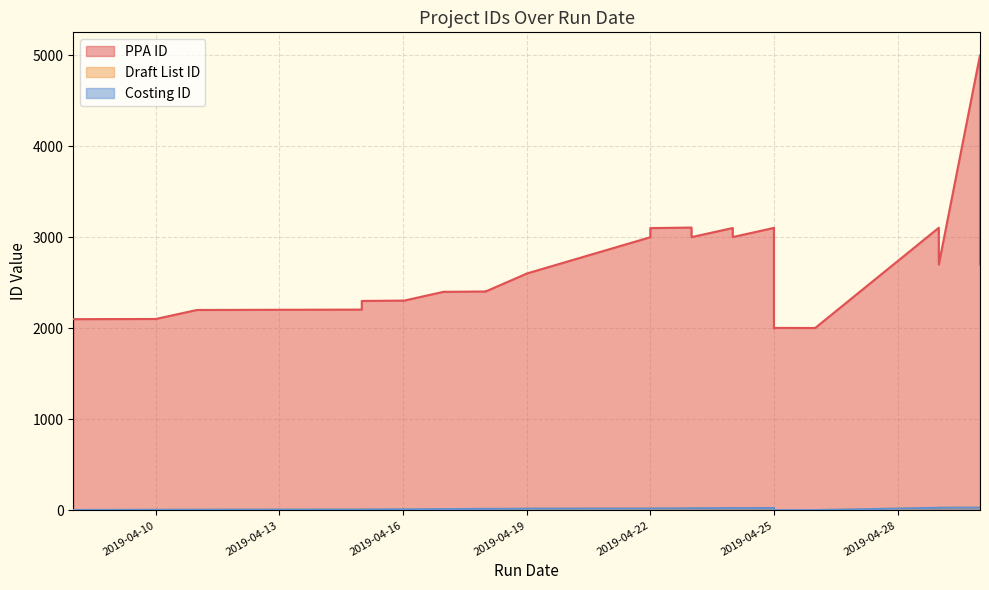

Is it true that Costing ID equals 7 at 2019-04-17?

False